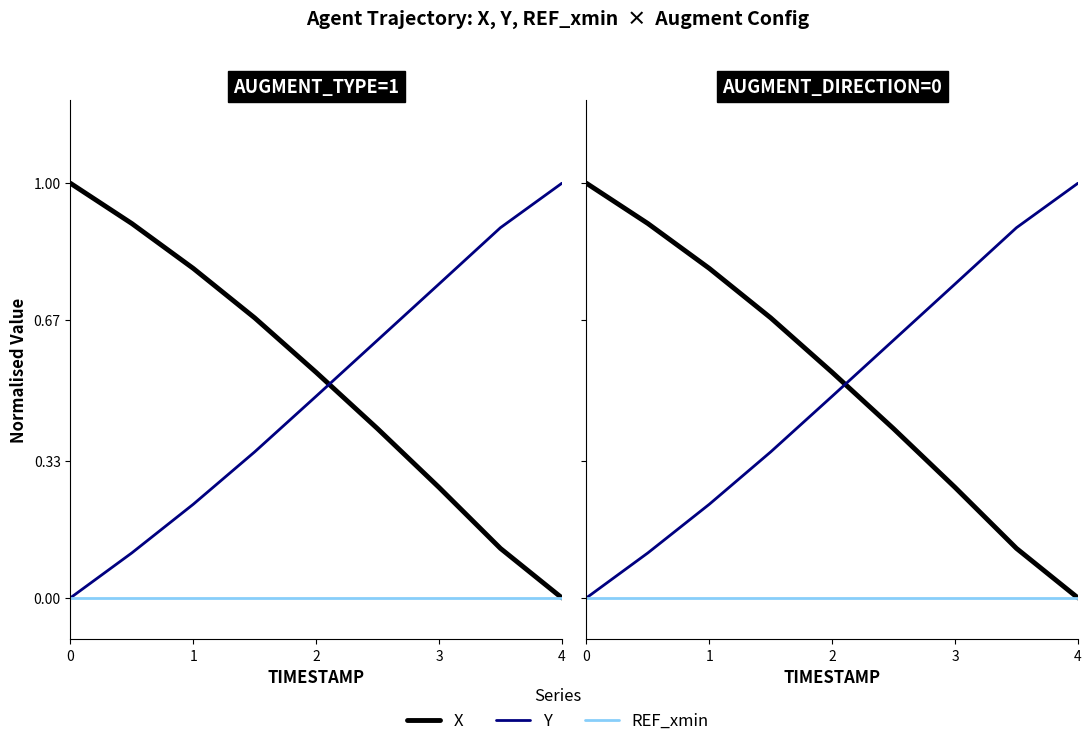

Reading left to right, extract all data points from this chart.

X: 1.0	0.9	0.8	0.7	0.5	0.4	0.3	0.1	0.0
Y: 0.0	0.1	0.2	0.4	0.5	0.6	0.8	0.9	1.0
REF_xmin: 0.0	0.0	0.0	0.0	0.0	0.0	0.0	0.0	0.0